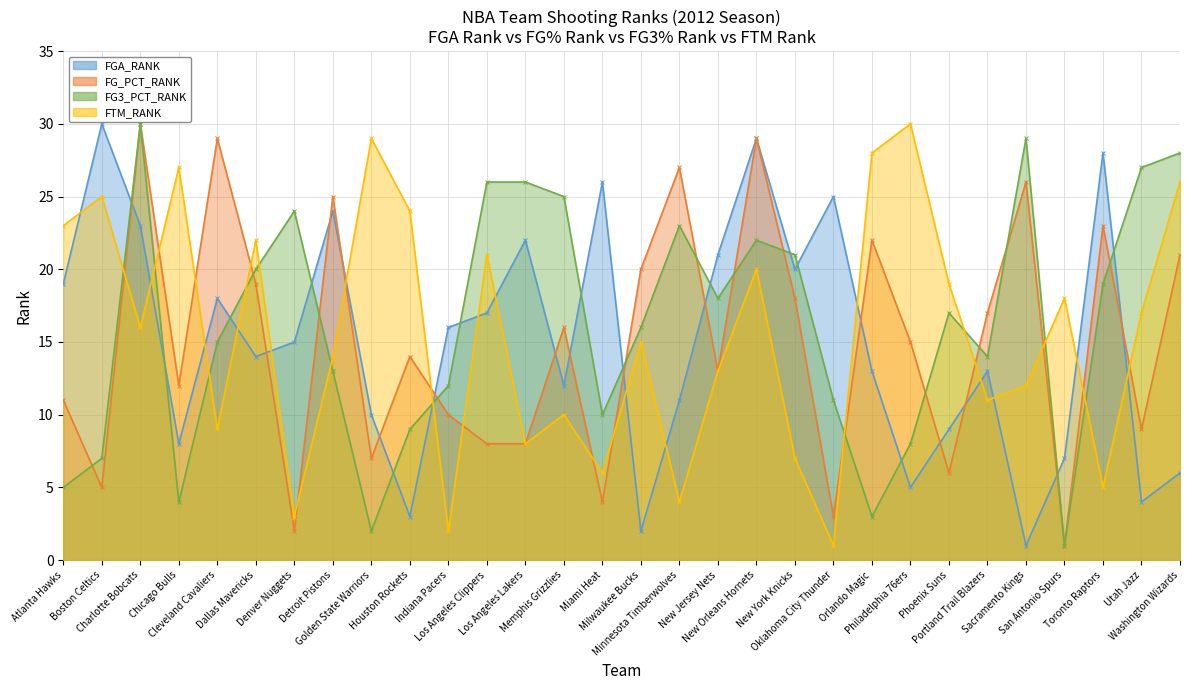

Count the number of categories in the chart.

30